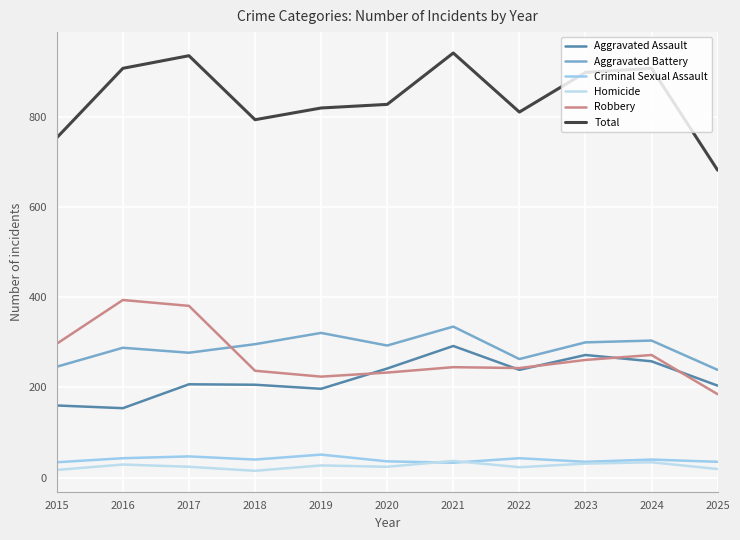

At which category is the sum across all series the highest?

2021